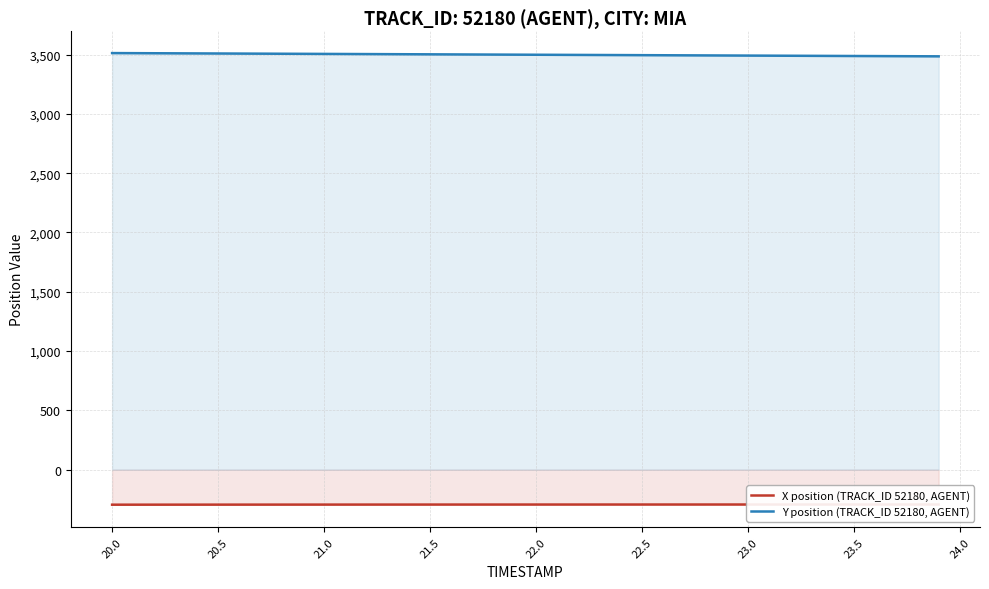

What is the difference between the maximum and minimum values in the Y position (TRACK_ID 52180, AGENT) series?

27.4